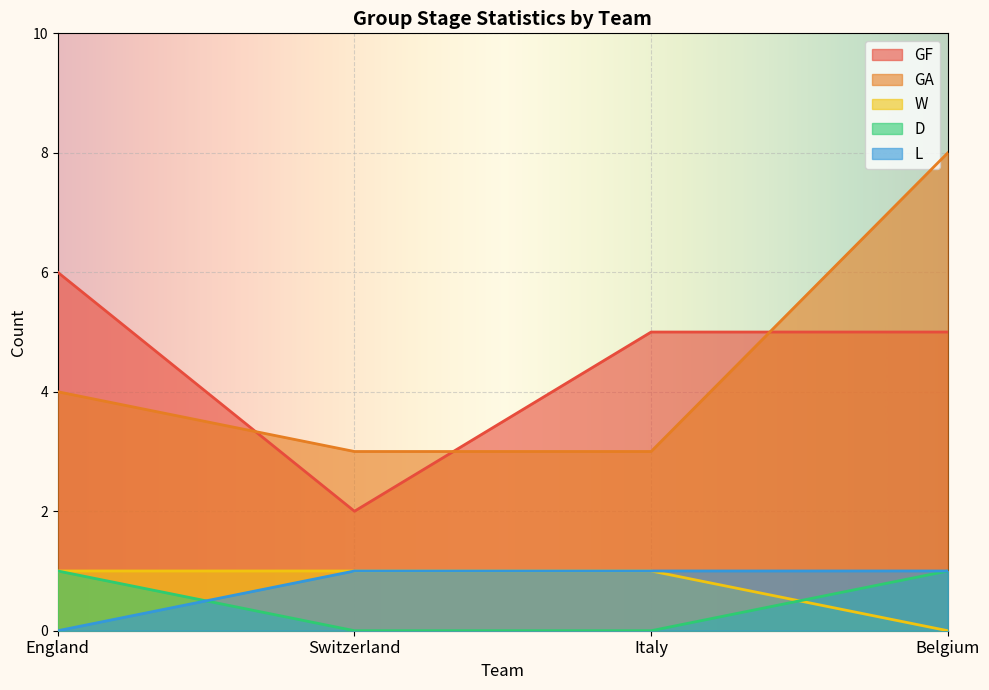

At how many categories does at least one series exceed 1?

4